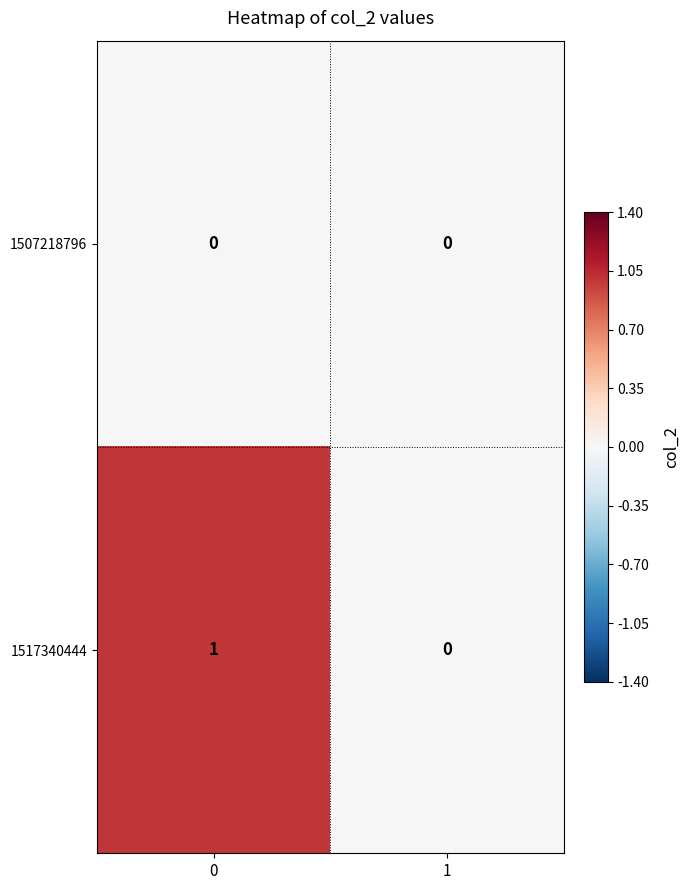

True or false: 1507218796 has a value of 0 at 0.

True